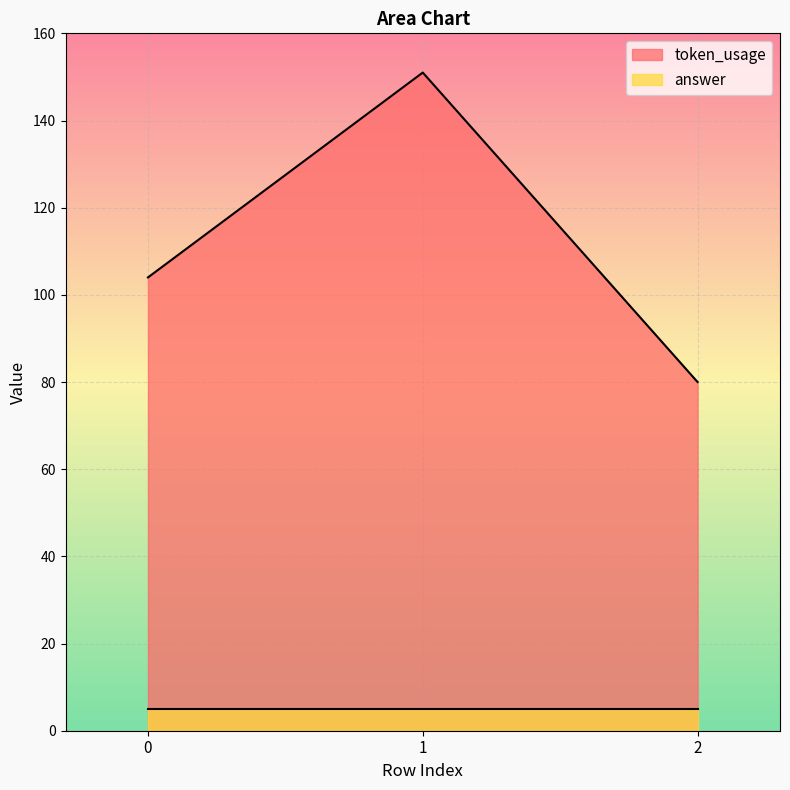

Reading left to right, list all the values displayed in this chart.

104	151	80